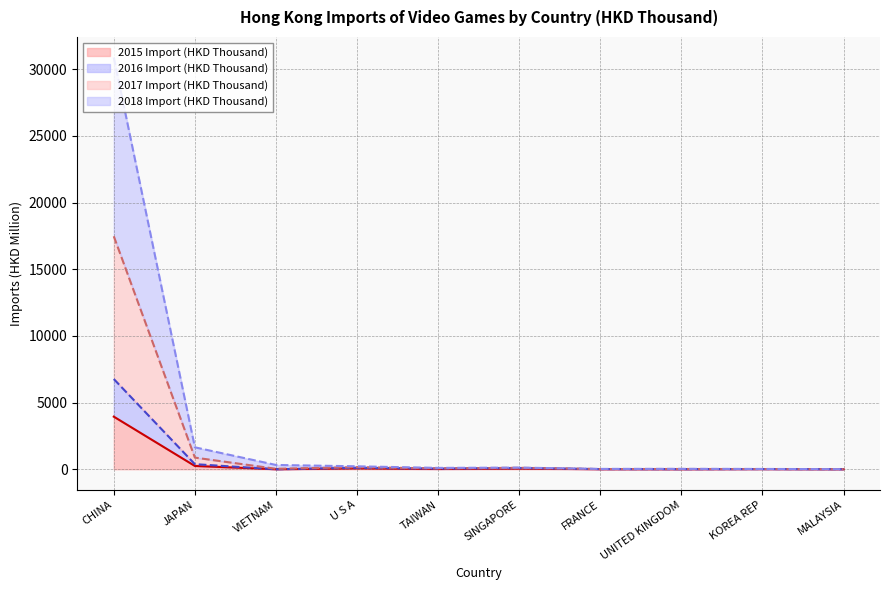

What is the total value across all series at JAPAN?

1645.2